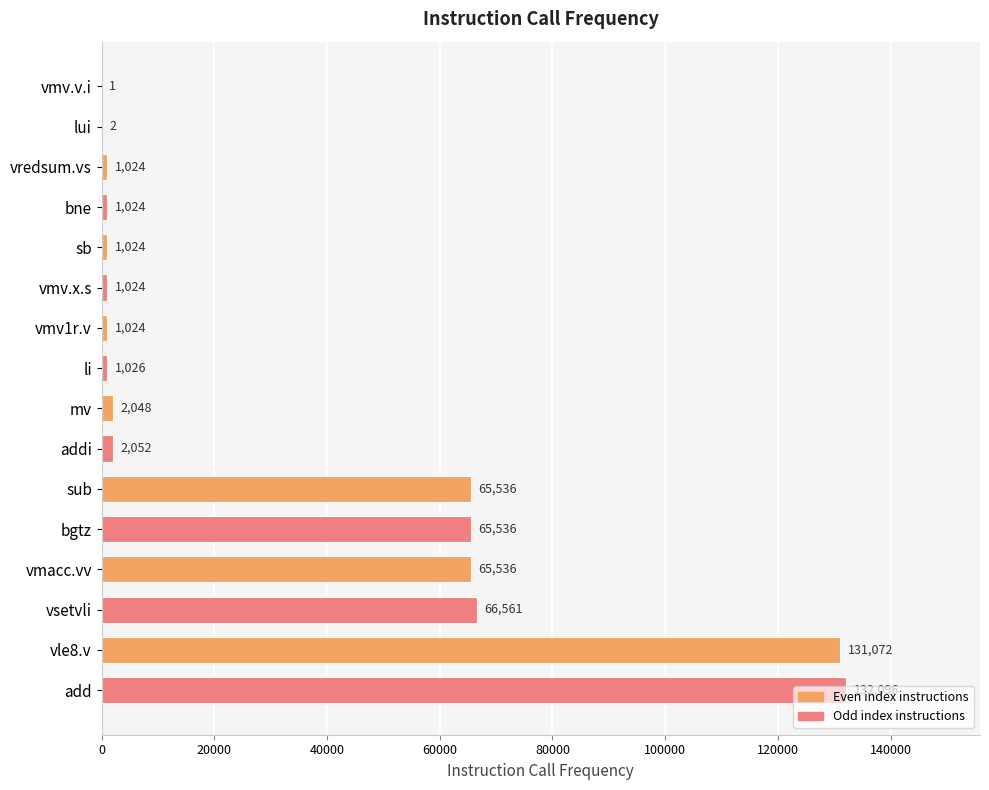

The value at mv is 2048. True or false?

True